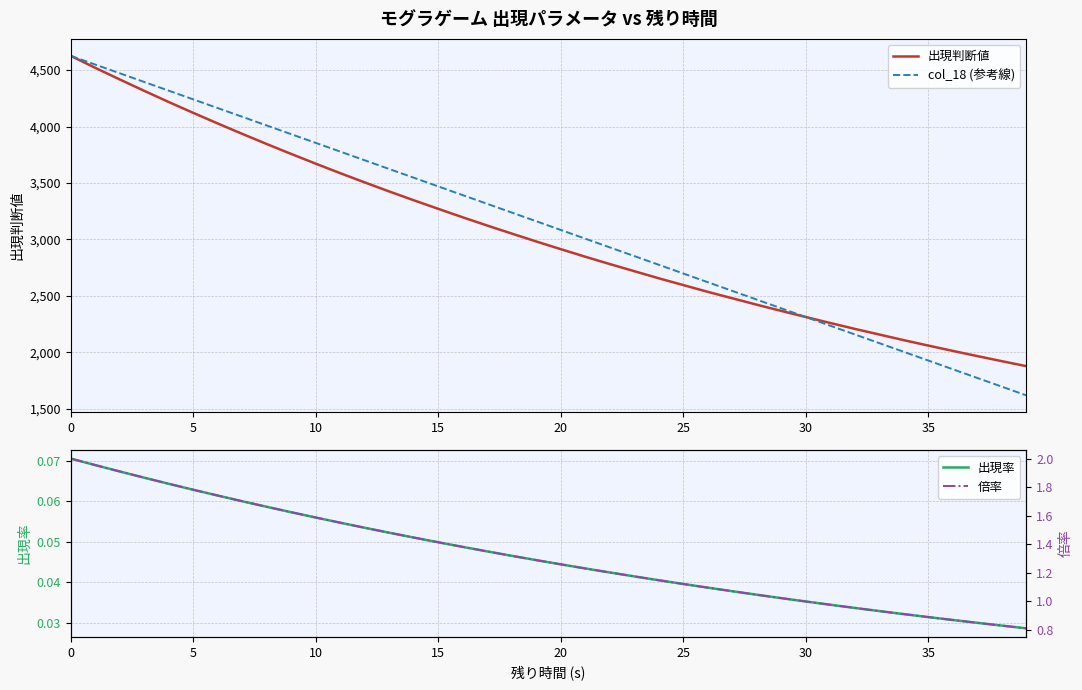

Is it true that 倍率 equals 2.5 at 13?

False